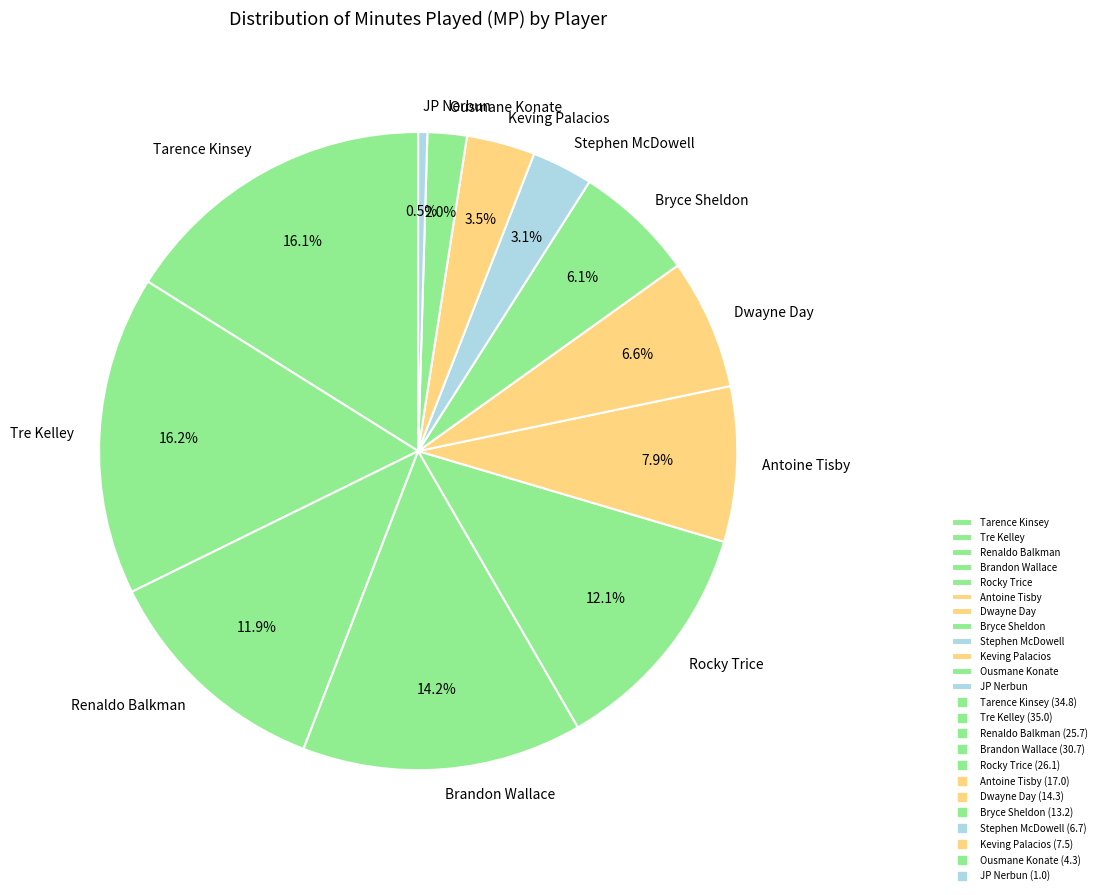

To the nearest percent, what is the difference between the Renaldo Balkman and Dwayne Day slice percentages?

5%